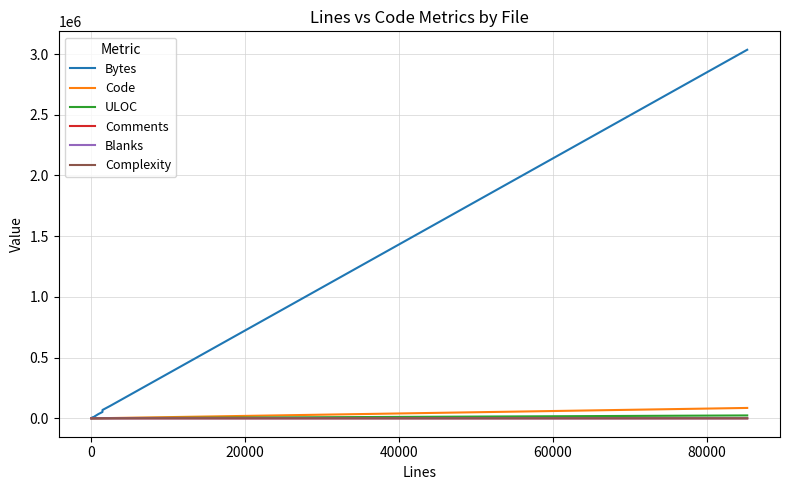

How many interior local valleys does the Complexity series have?

4